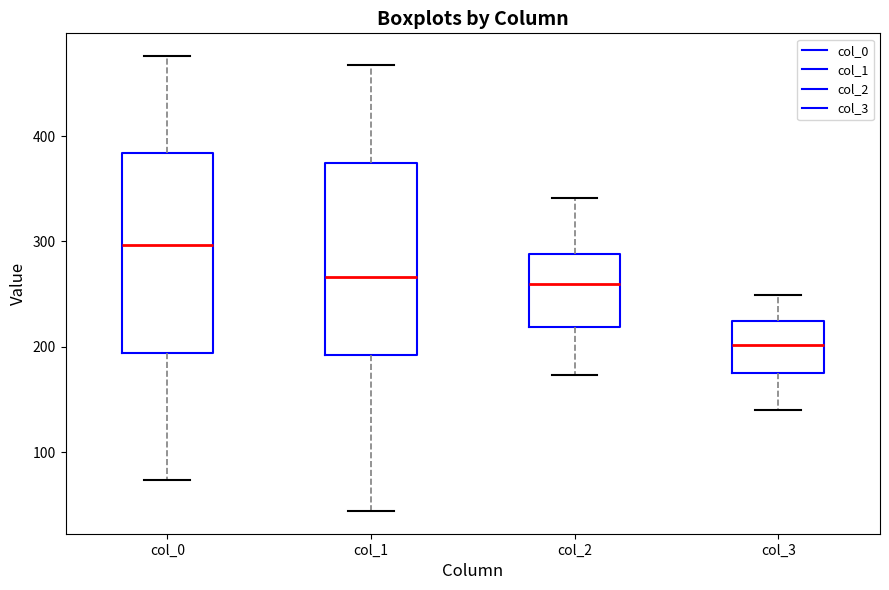

Where does the lower whisker of the box for col_0 end on the y-axis? The values are not printed on the chart, so give them approximately, as read against the axis.

70